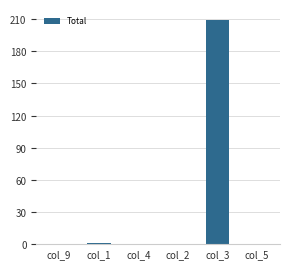

What is the sum of all values?

210